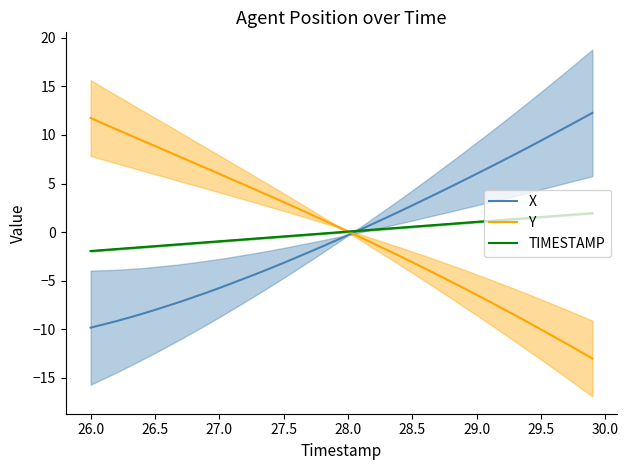

Which series ends up on top after the final intersection of X and TIMESTAMP?

X